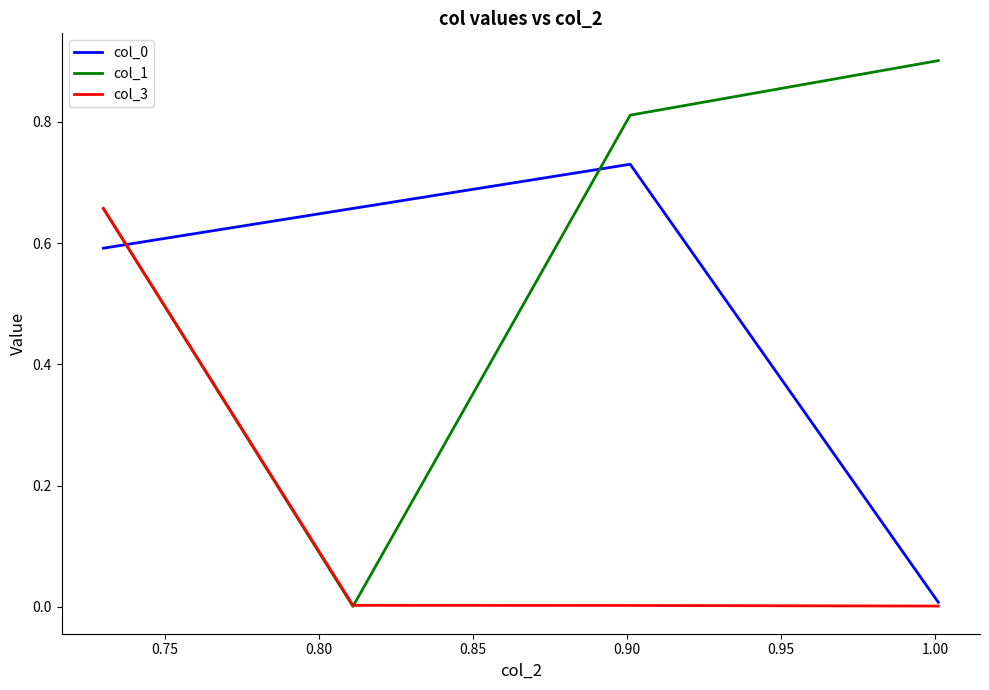

Which series has the largest total across all categories?

col_1